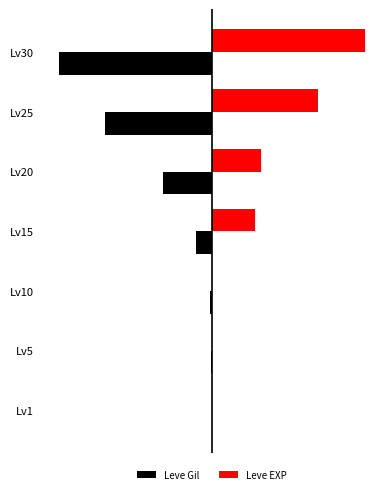

What are all the series names shown in the legend?

Leve Gil, Leve EXP